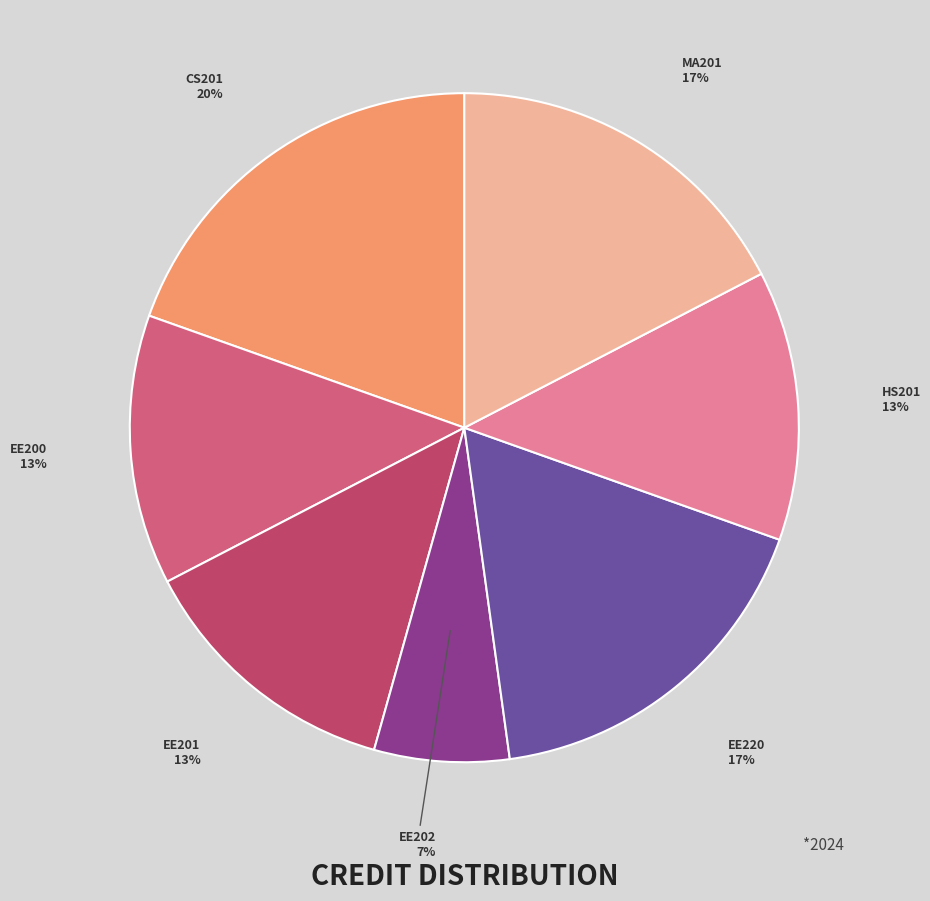

True or false: EE201 accounts for 7% of the total.

False